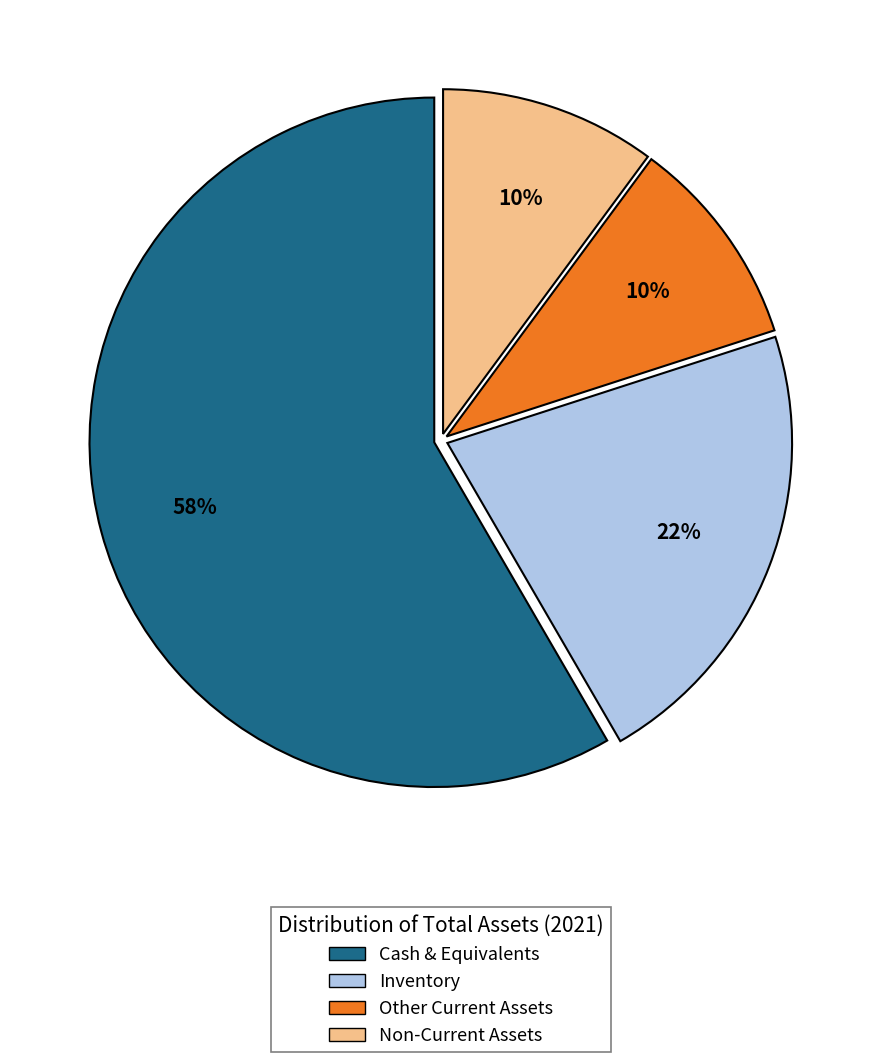

Count the number of slices in the pie.

4